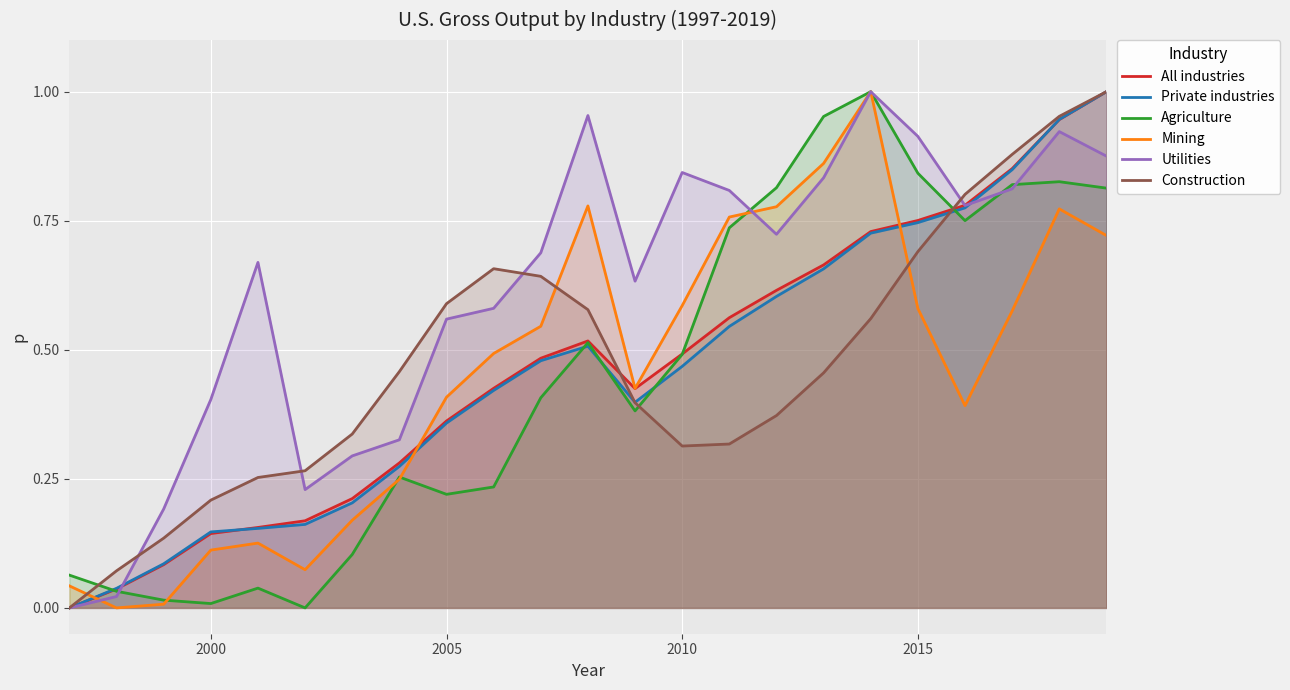

Which series has the largest total across all categories?

Utilities